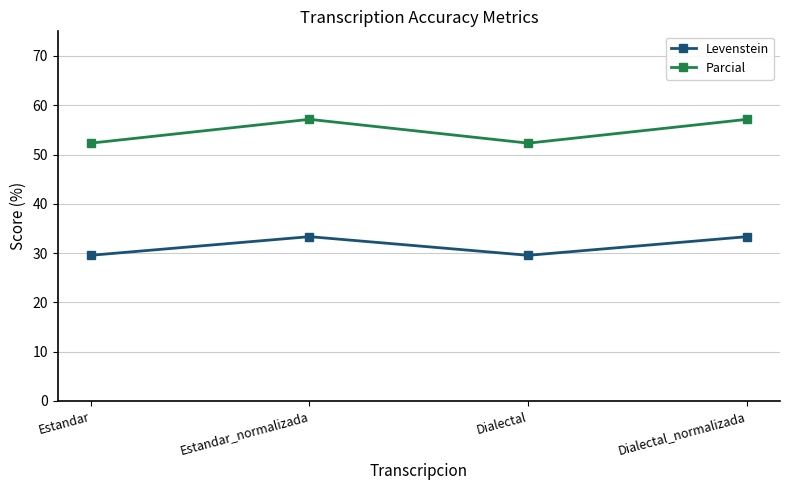

The value of Parcial at Estandar is 32.8. True or false?

False